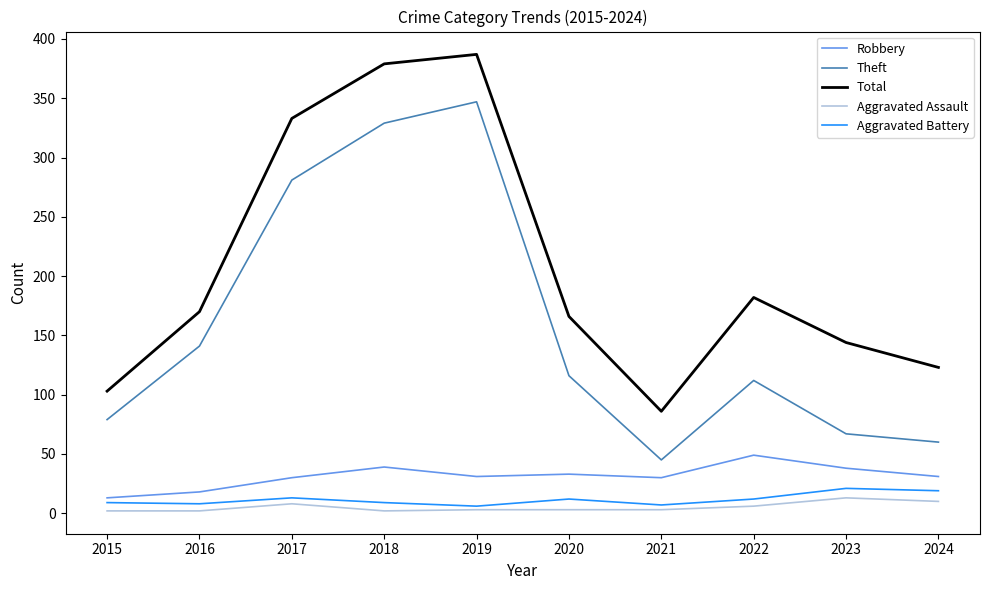

How many interior local valleys does the Theft series have?

1